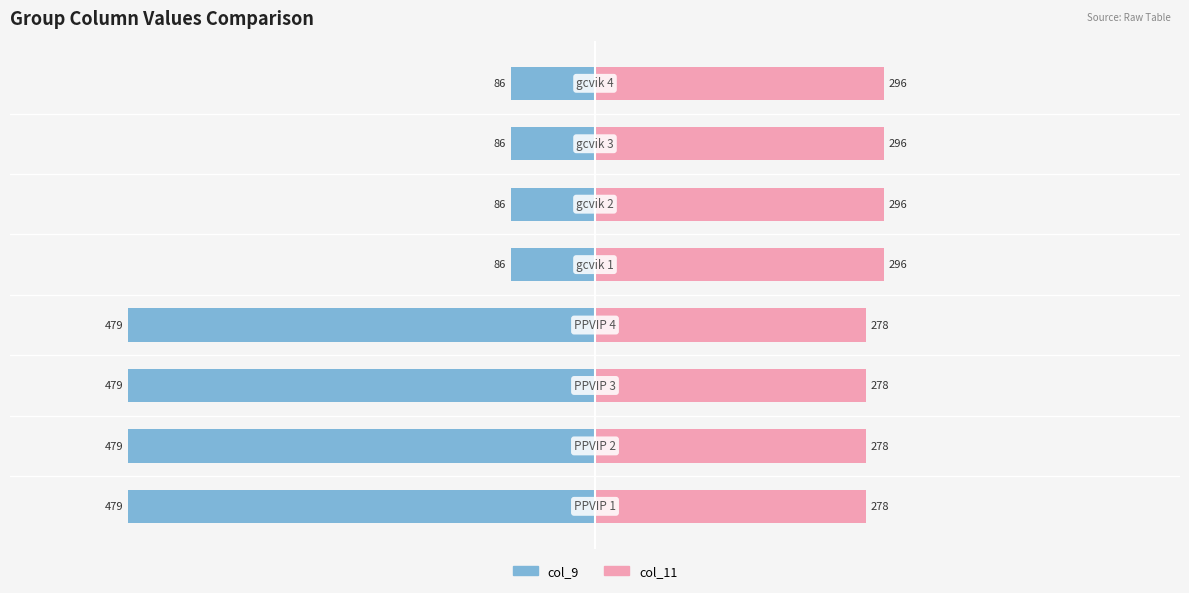

The value of col_11 at 2 is 458. True or false?

False